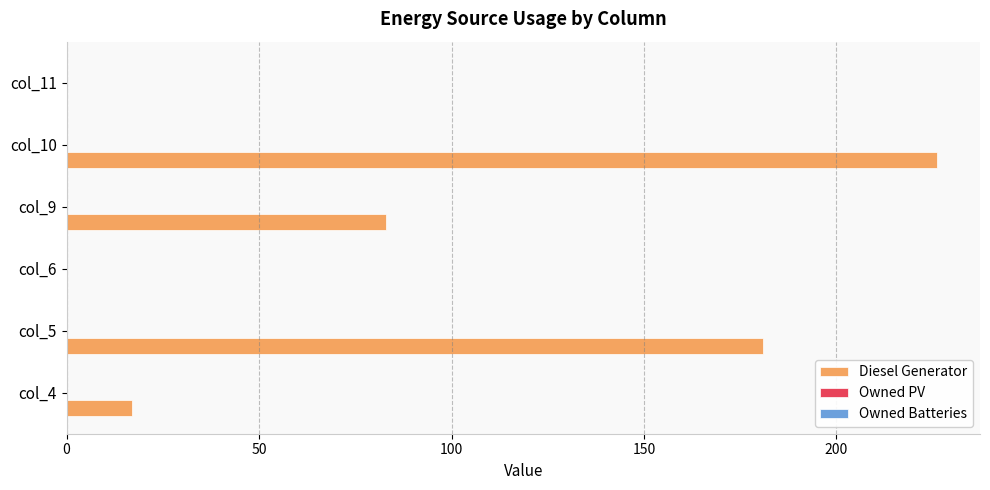

Reading bottom to top, extract all data points from this chart.

col_4=17	col_5=181	col_6=0	col_9=83	col_10=226	col_11=0